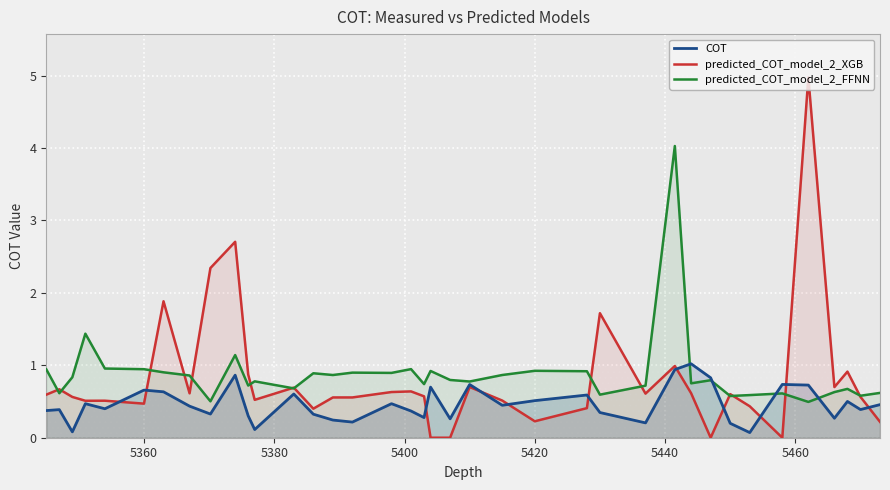

True or false: predicted_COT_model_2_XGB and predicted_COT_model_2_FFNN cross at least once.

True